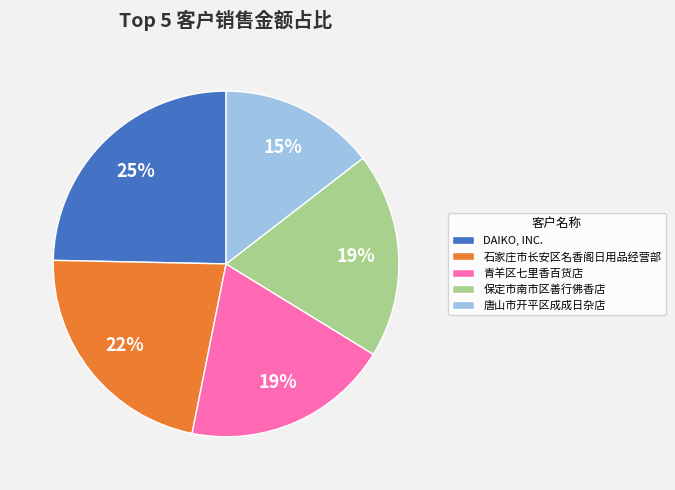

Which slice is the largest?

DAIKO, INC.